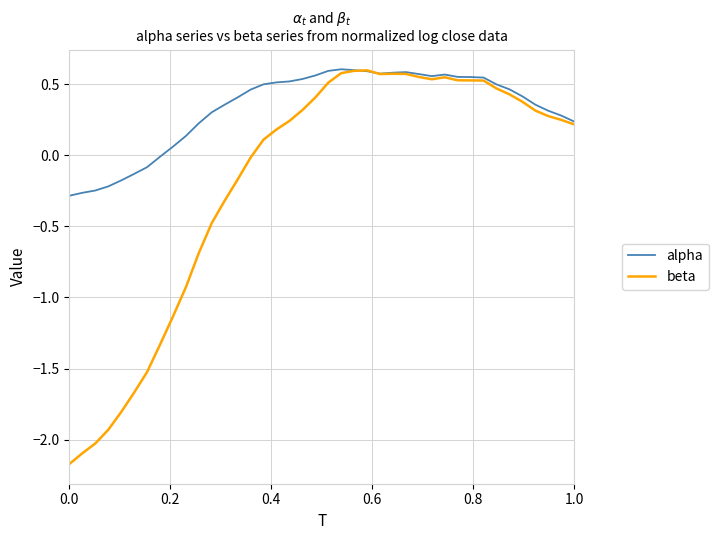

Rank the series by their average value, from lowest to highest.

beta, alpha